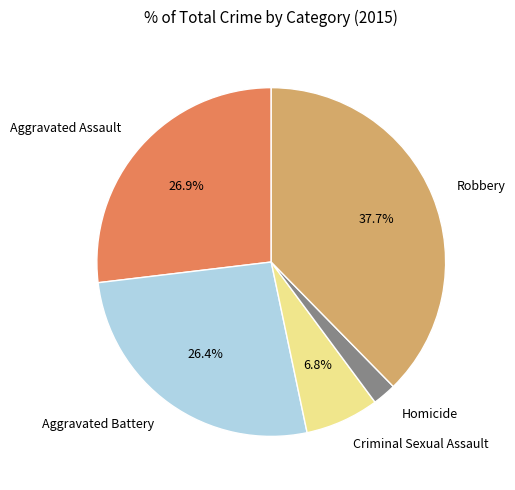

Between Aggravated Battery and Robbery, which is larger?

Robbery